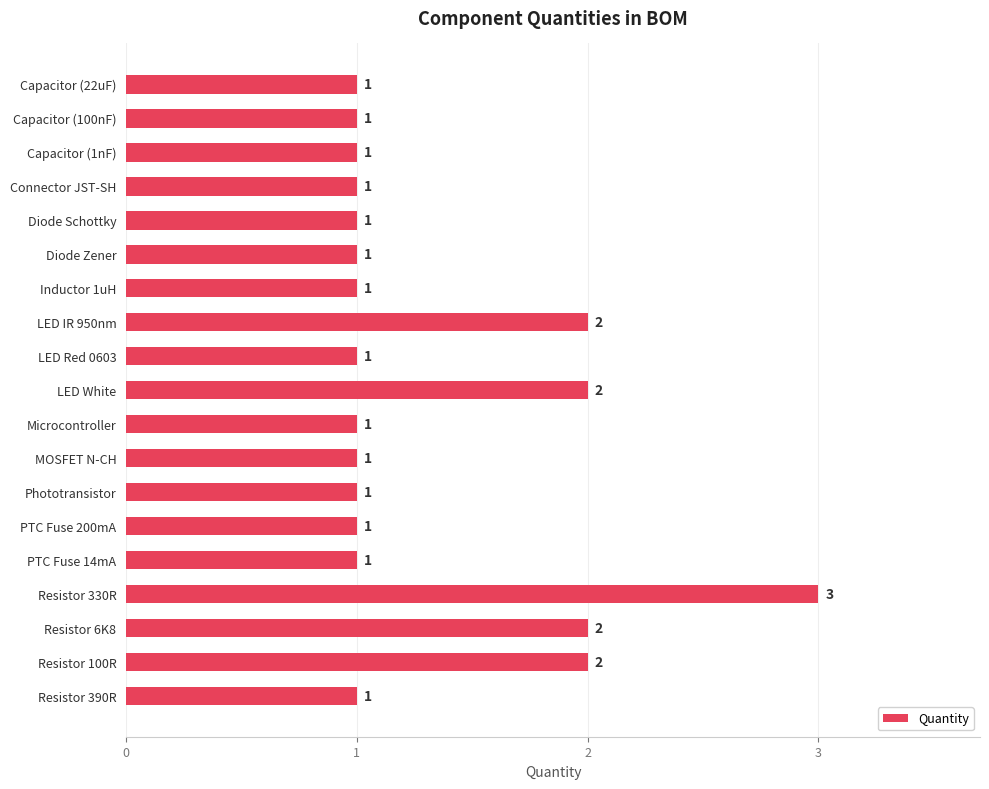

The value at Capacitor (1nF) is 1. True or false?

True